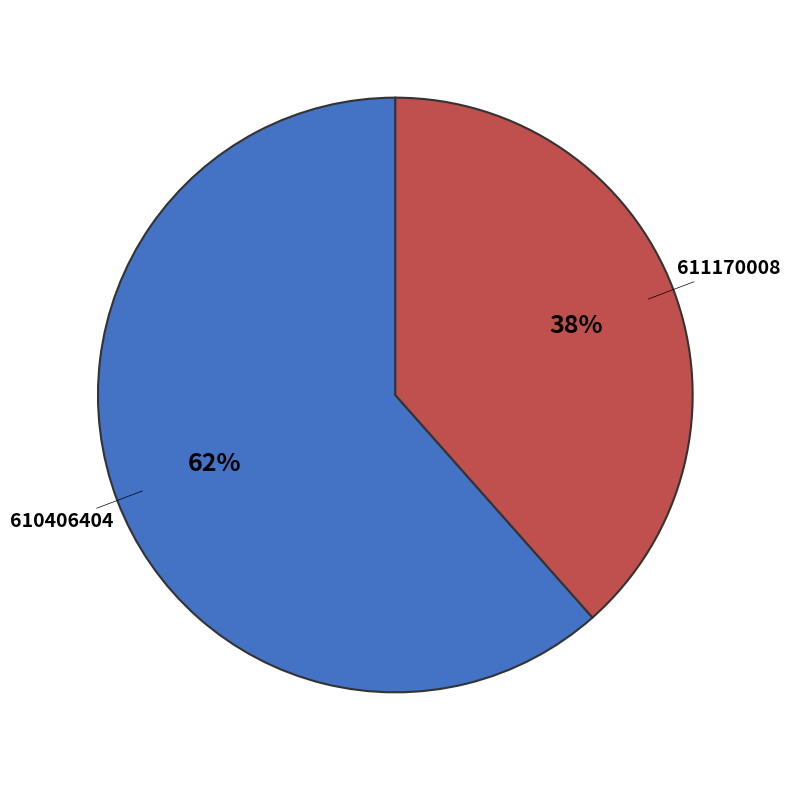

What is the majority slice?

610406404